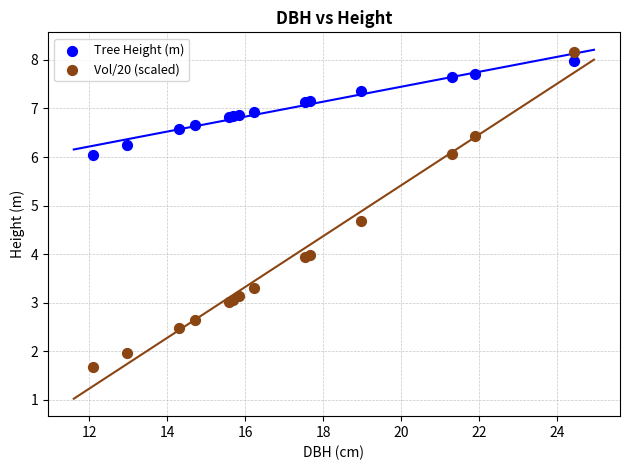

What are all the series names shown in the legend?

Tree Height (m), Vol/20 (scaled)